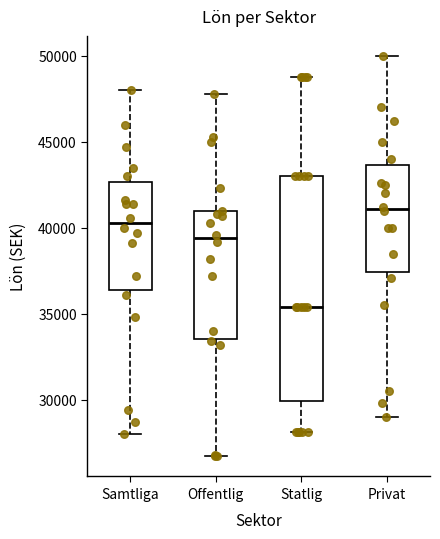

Reading left to right, read every box against the y-axis: the position of its median line, the range the box covers, and the ends of its whiskers. The values are not printed on the chart, so give them approximately, as read against the axis.

Samtliga: median 40500, box 36500 to 42500, whiskers 28000 to 48000
Offentlig: median 39500, box 33500 to 41000, whiskers 26500 to 48000
Statlig: median 35500, box 30000 to 43000, whiskers 28000 to 49000
Privat: median 41000, box 37500 to 43500, whiskers 29000 to 50000